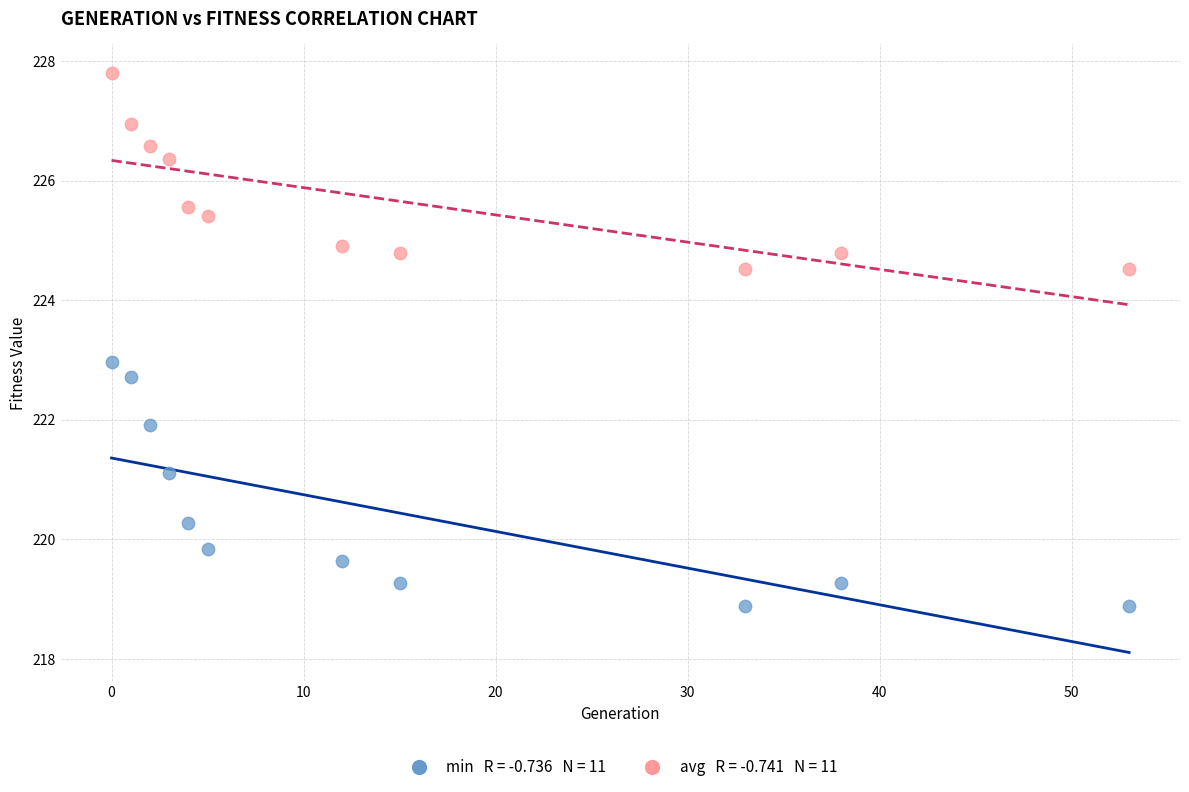

Across all data points, what is the range of X values (max minus min)?

53.0